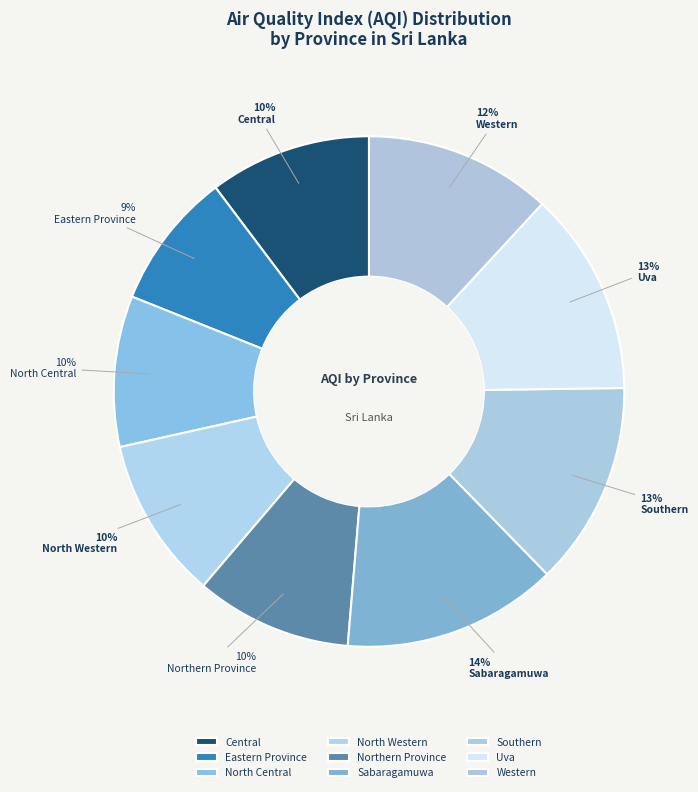

Is it true that Southern is 1% of the pie?

False